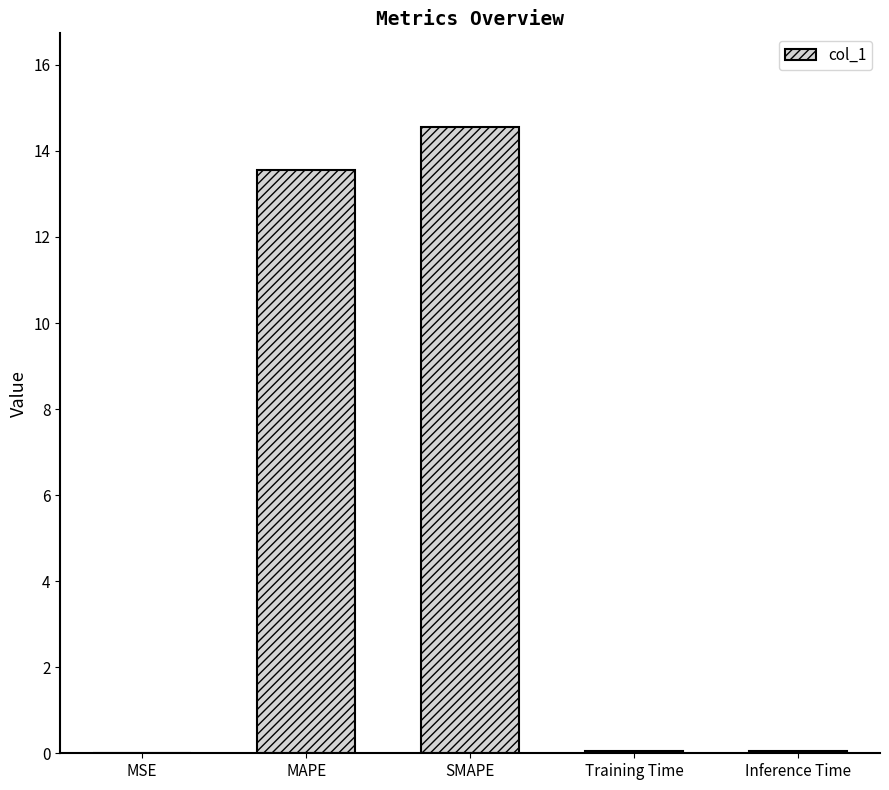

The value at Training Time is 0.0. True or false?

True